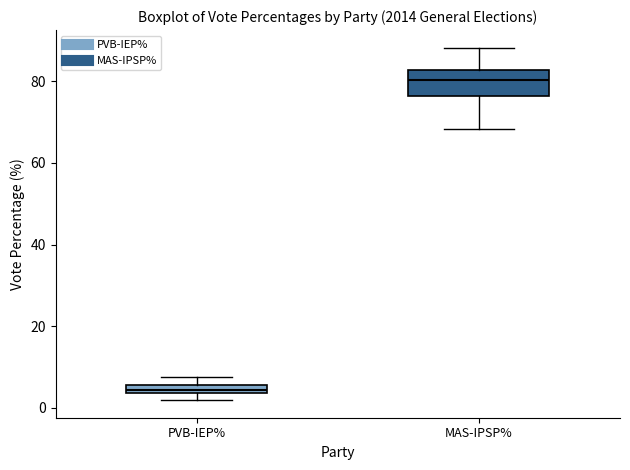

Which box has the lowest median line?

PVB-IEP%